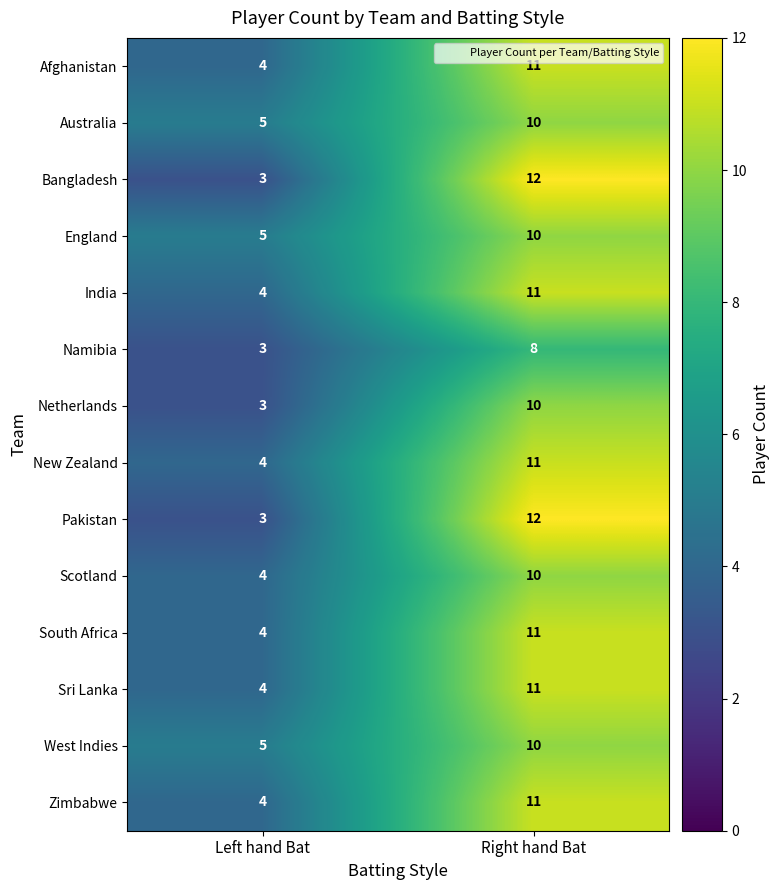

Which category has the highest value across all series?

Right hand Bat